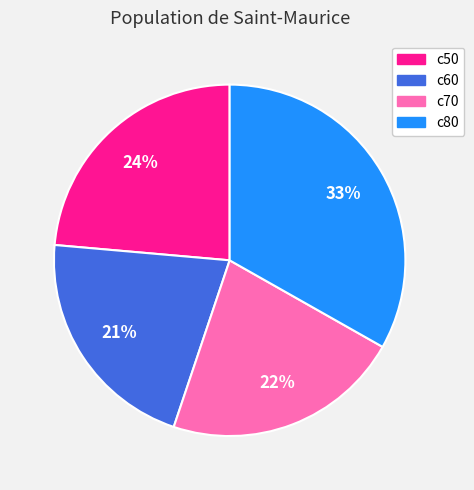

Is there any slice that represents more than half of the pie?

No